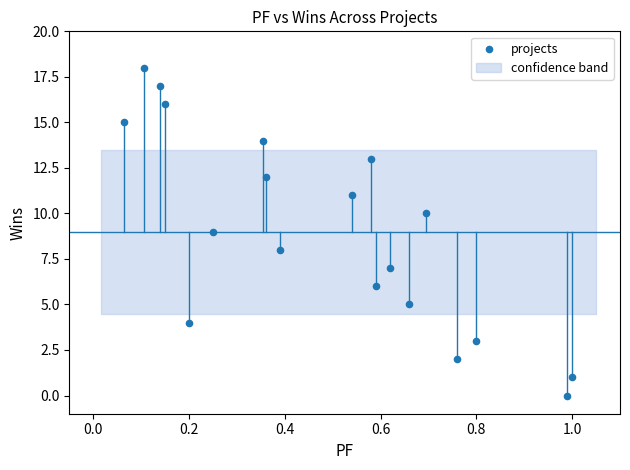

What is the range of Y values (max minus min)?

18